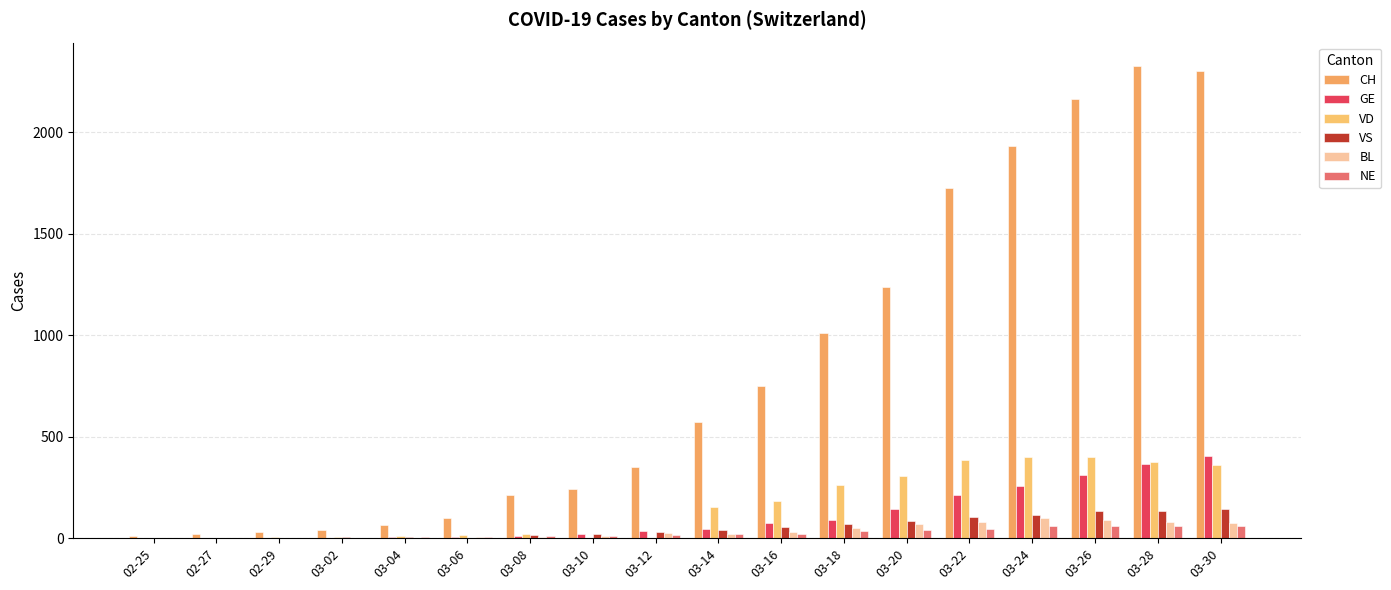

Where does the NE series first go above 19?

03-16